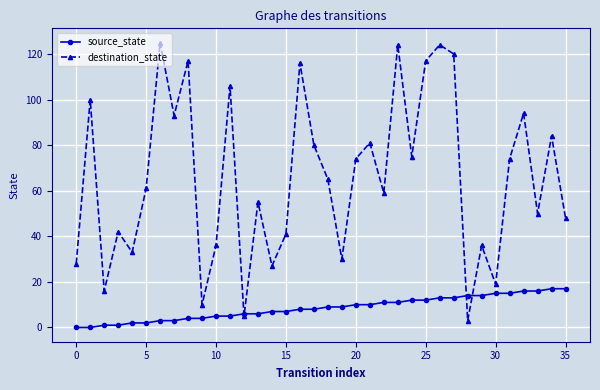

How many lines are shown in the chart?

2